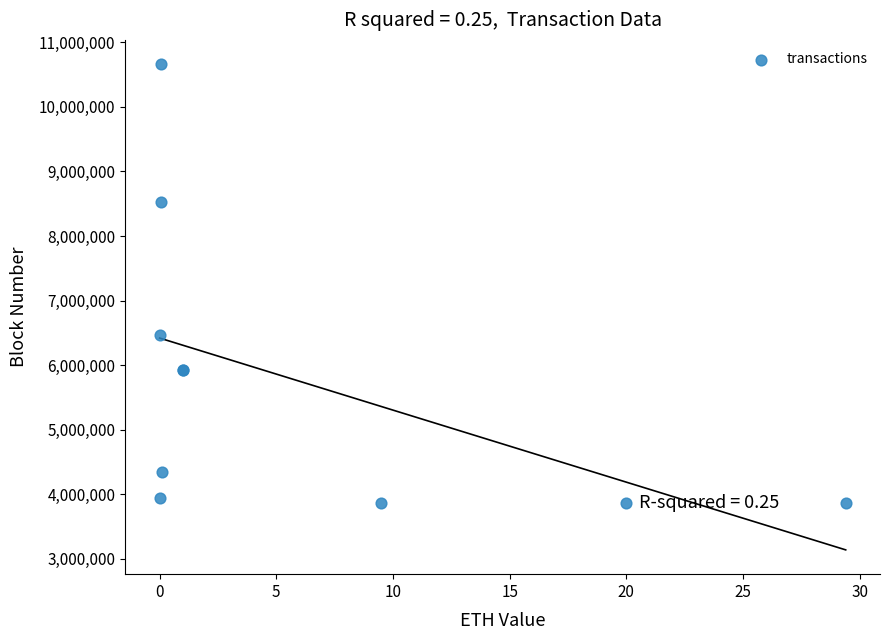

What Y value in the scatter plot is closest to 7262925?

6468230